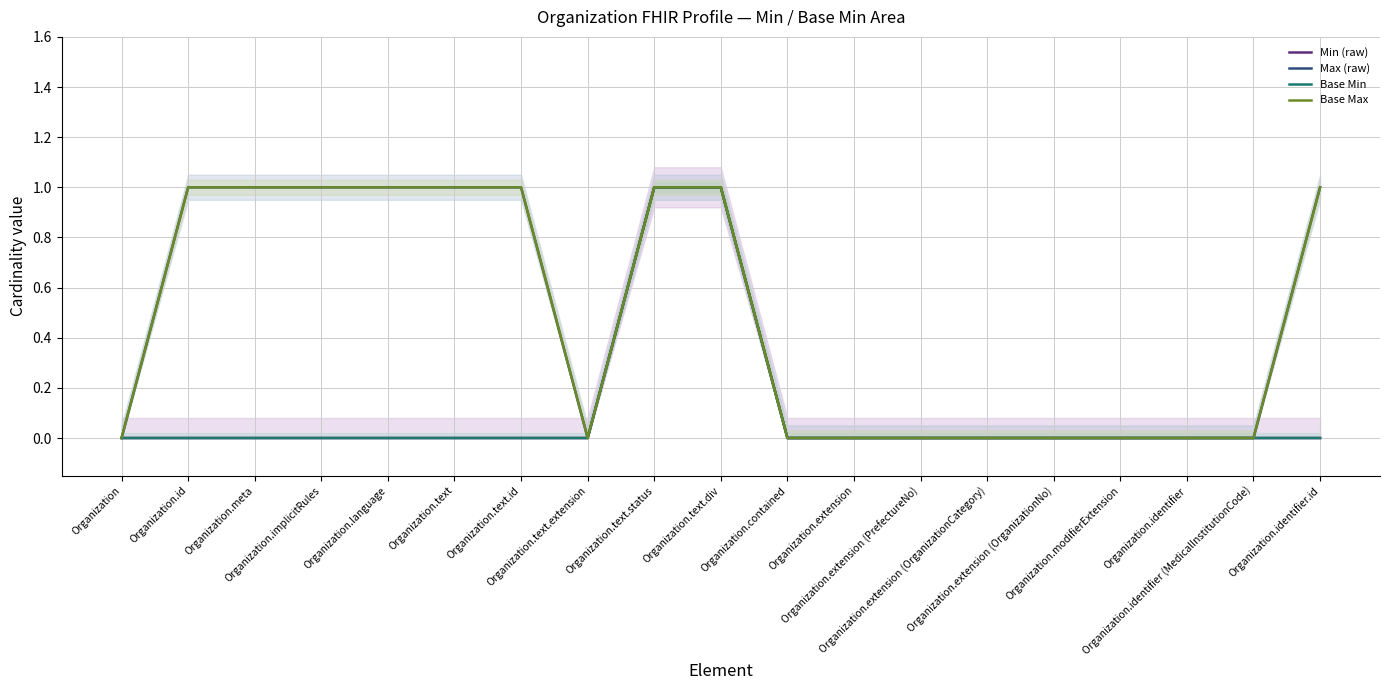

Which series has the widest spread of values?

Min (raw)